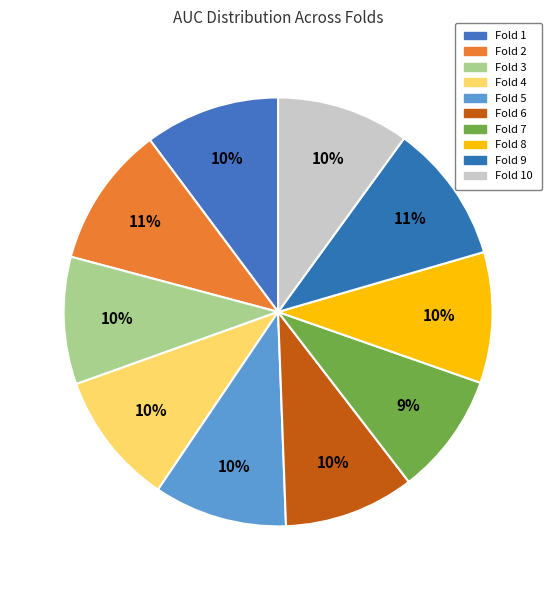

Count the number of slices in the pie.

10